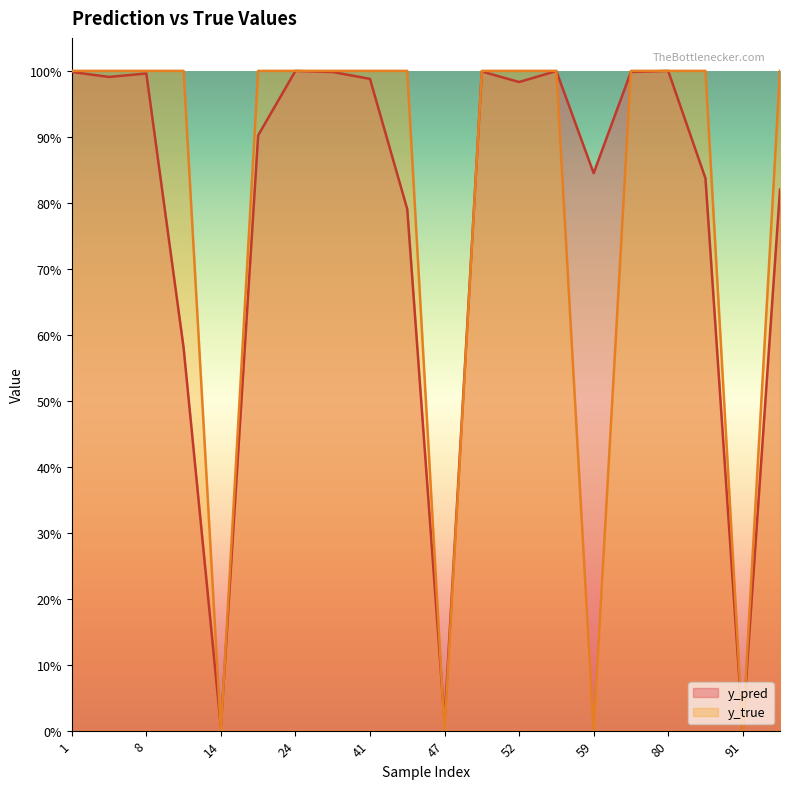

What is the maximum value shown in the chart?

1.0